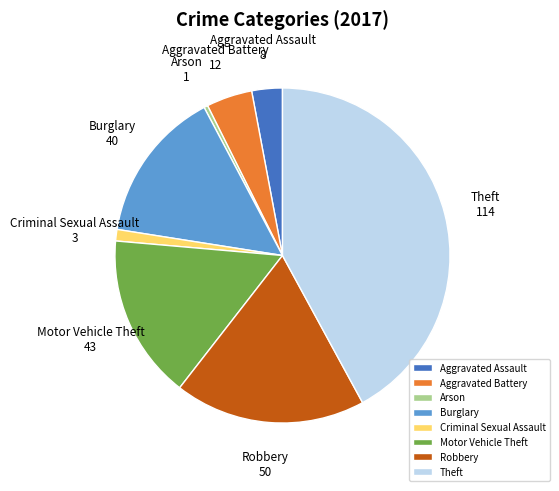

Does any single category account for the majority?

No